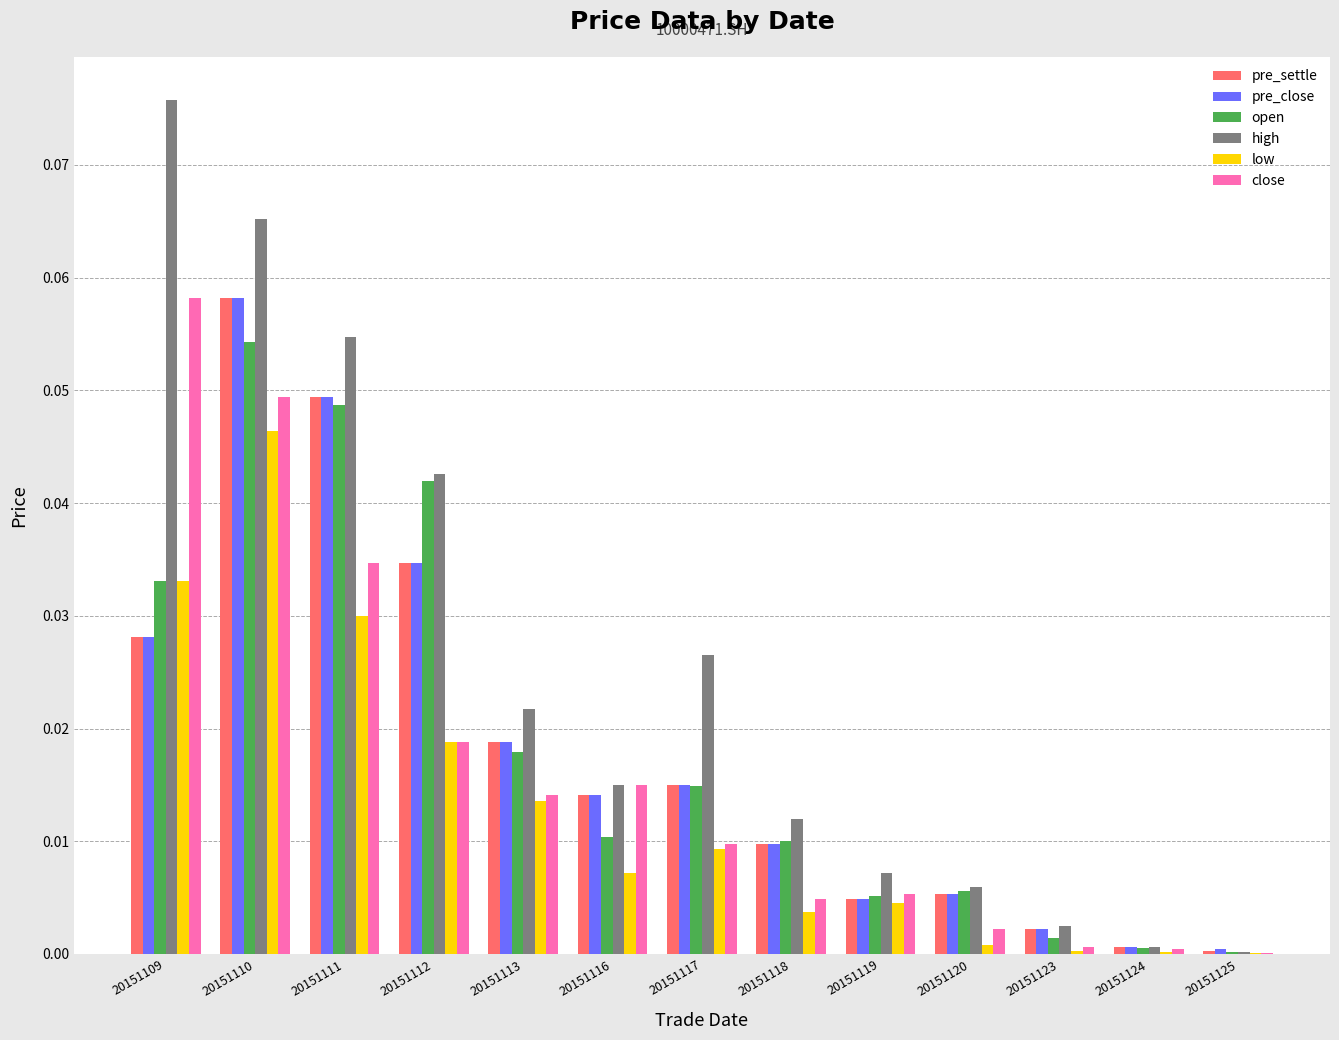

What is the sum of all high values?

0.3